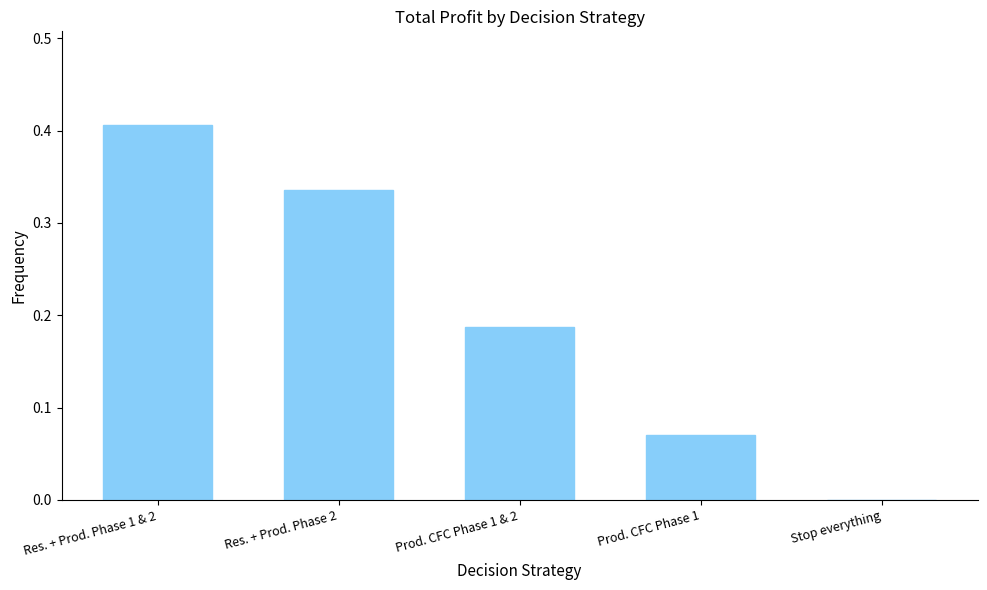

What is the sum of all values?

1.0